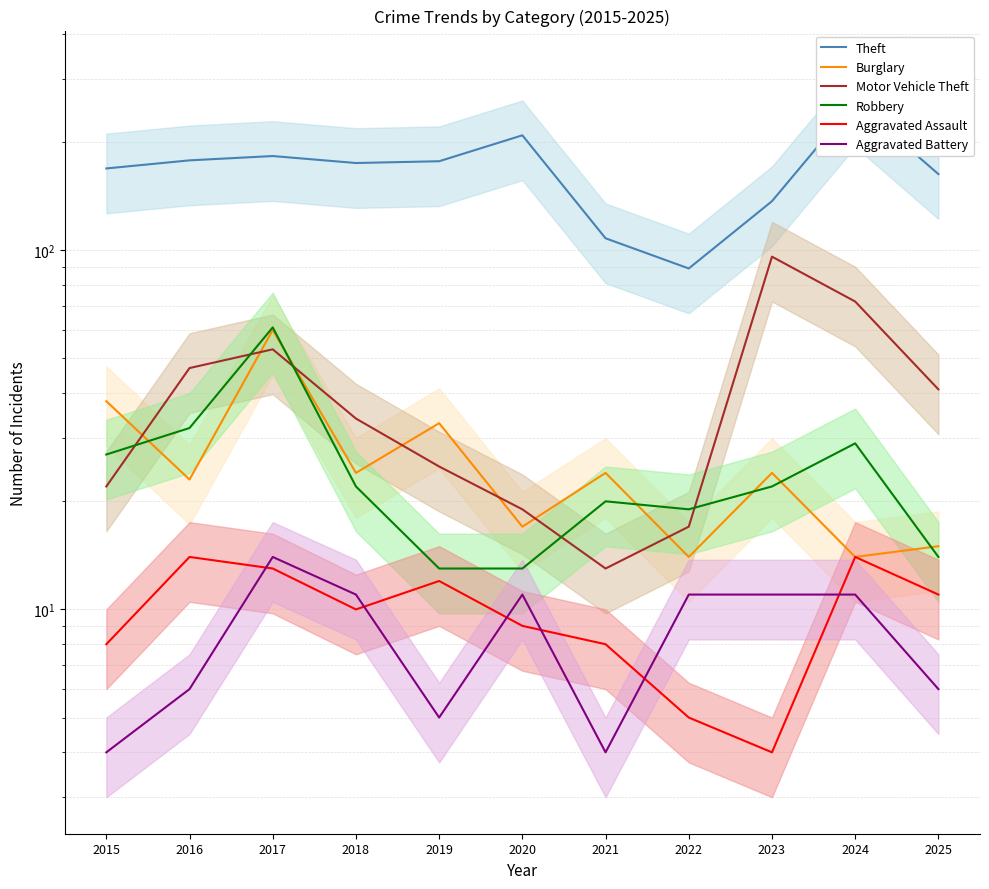

At how many categories does at least one series exceed 36?

11